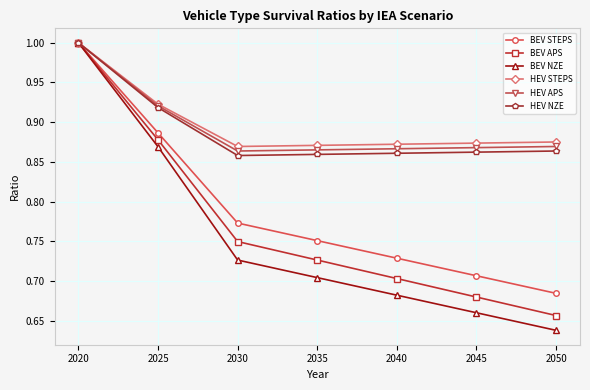

At how many categories does at least one series exceed 0?

7